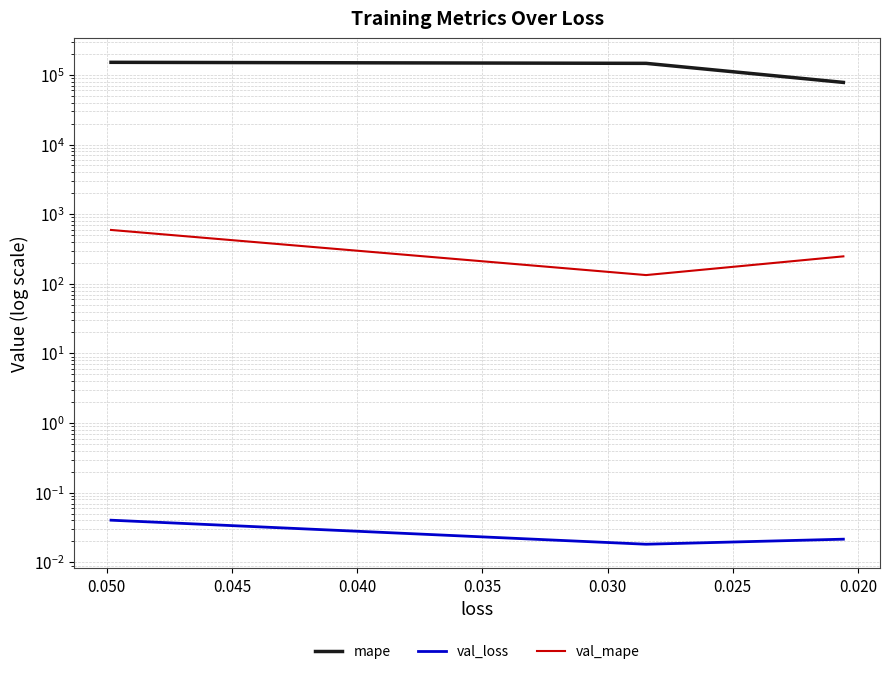

At how many categories does at least one series exceed 101528?

2